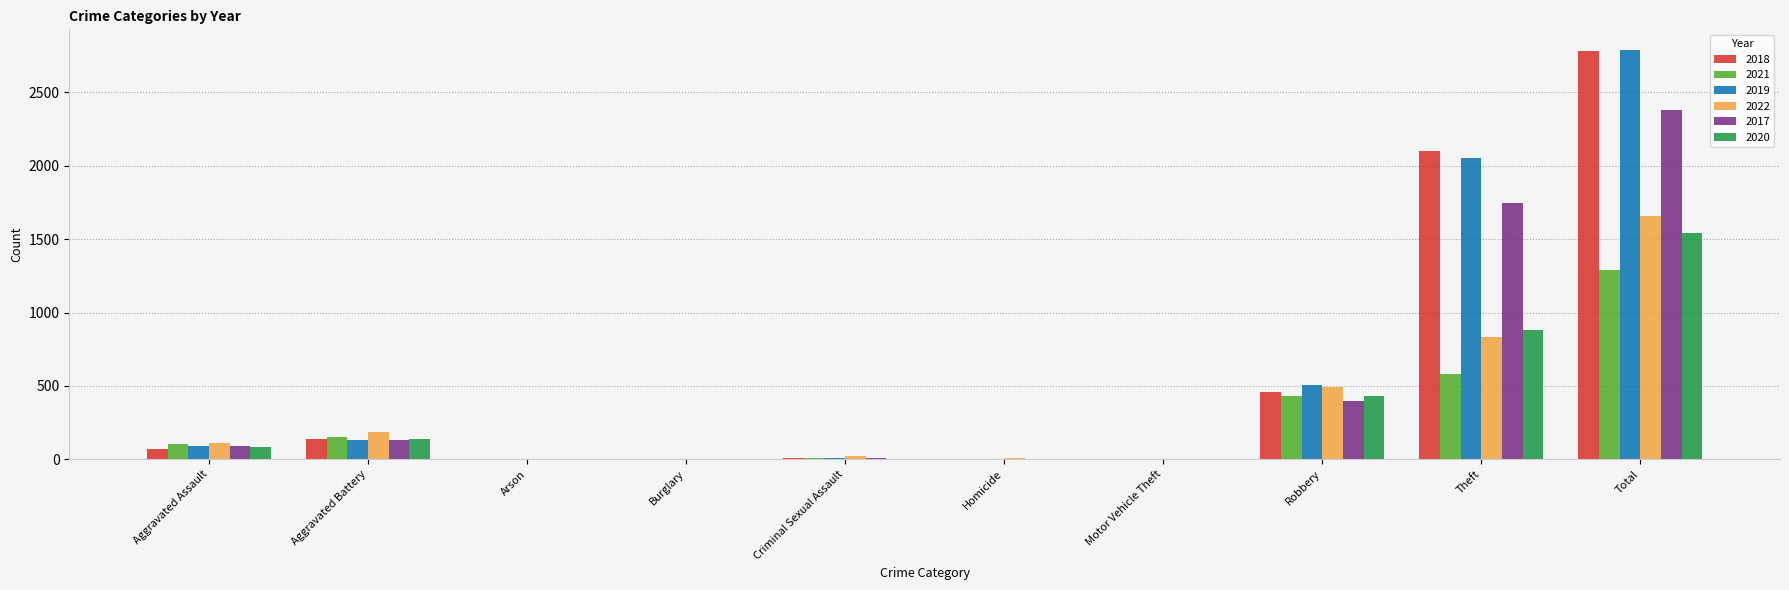

Between Aggravated Assault and Theft, which series saw the biggest shift?

2018